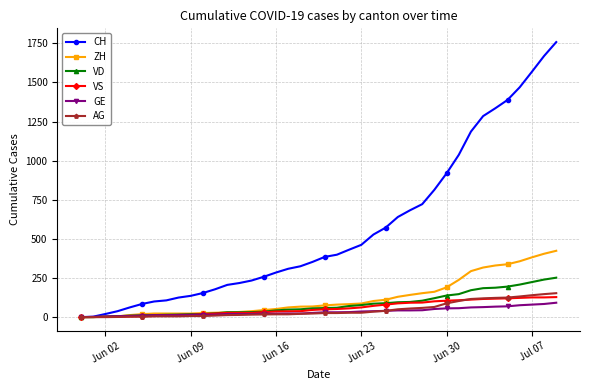

What is the maximum value shown in the chart?

1758